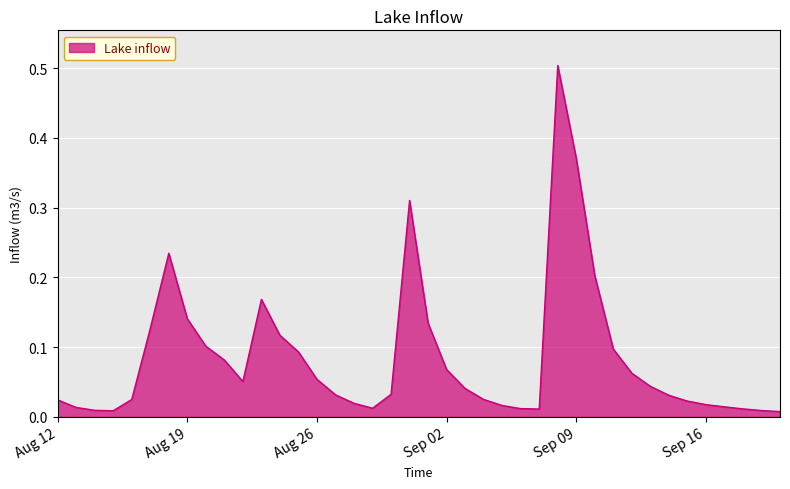

What is the greatest value displayed?

0.5